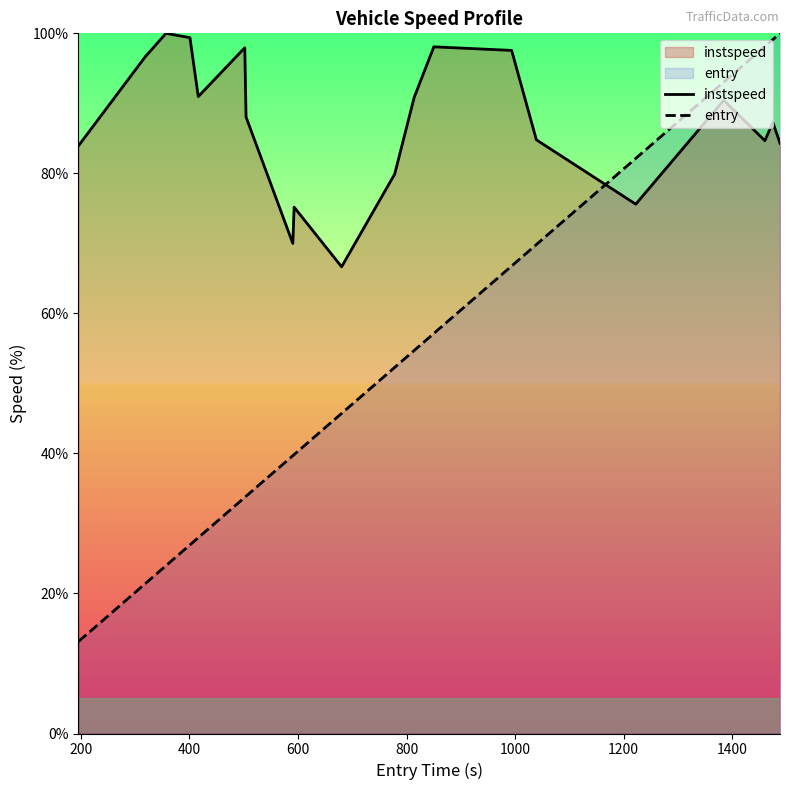

Which series has the widest spread of values?

entry